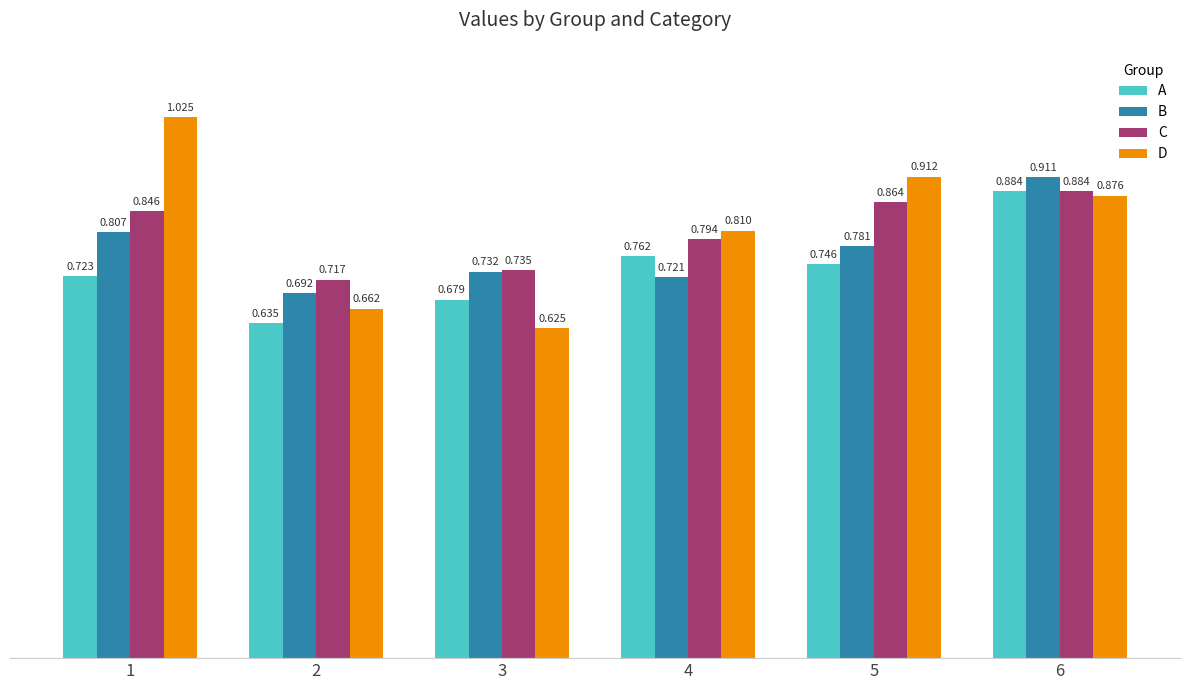

Is the value of A at 3 greater than the value of B at 2?

No